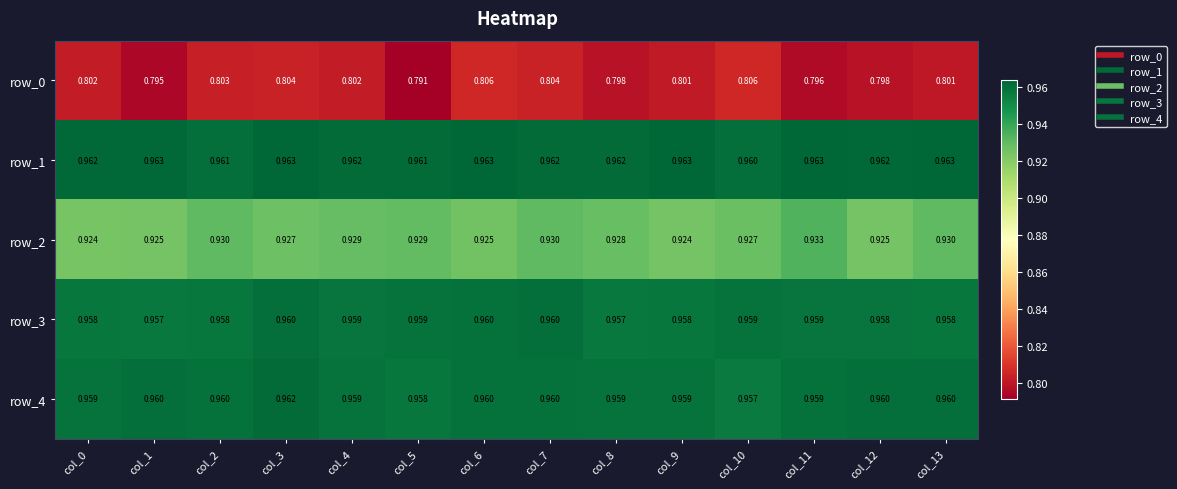

Is the value of row_4 at col_3 greater than the value of row_0 at col_0?

Yes